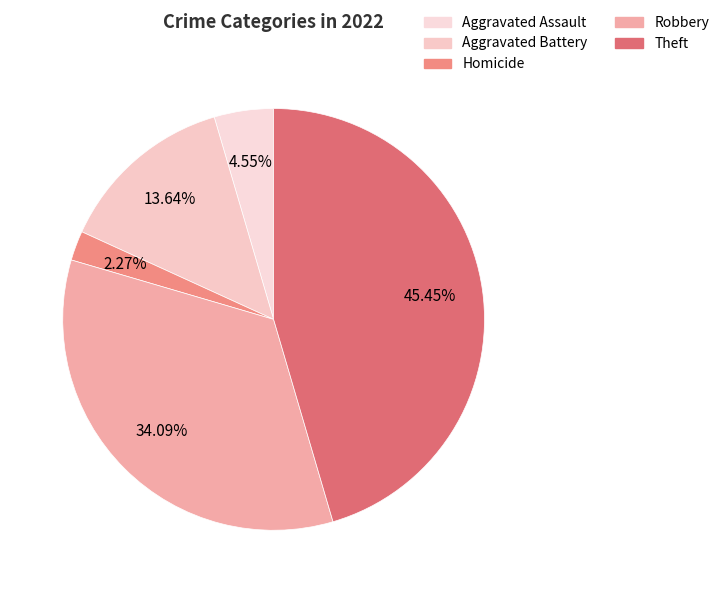

To the nearest percent, what is the combined percentage of Aggravated Assault and Robbery?

39%